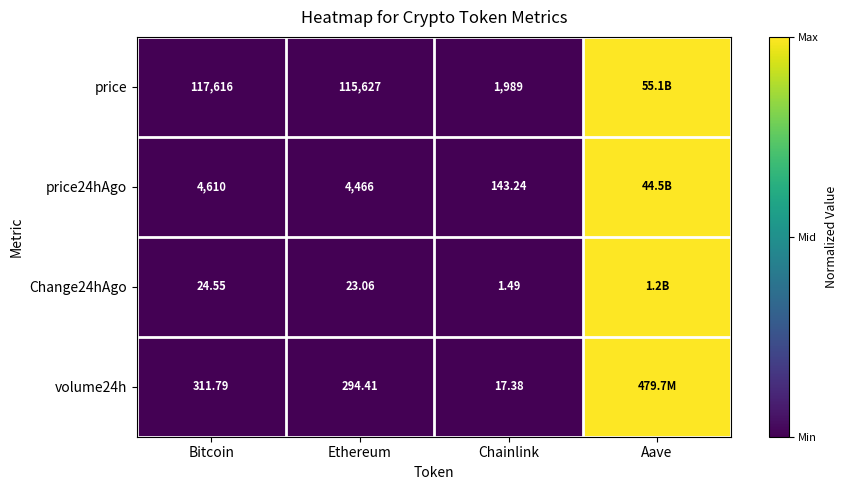

Is the value of volume24h at Bitcoin greater than the value of price at Ethereum?

No